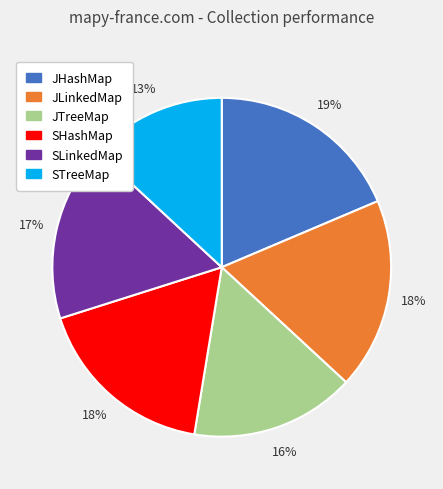

True or false: STreeMap accounts for 13% of the total.

True